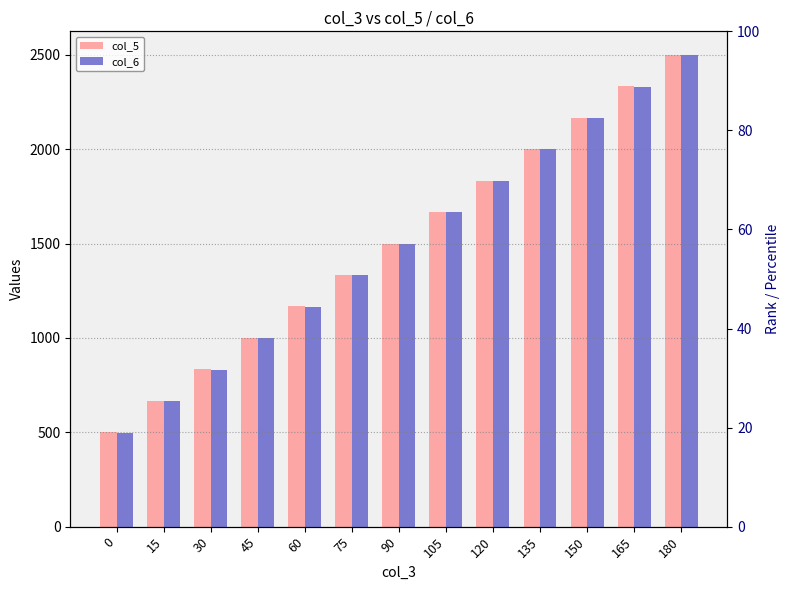

What is the maximum value shown in the chart?

2500.0